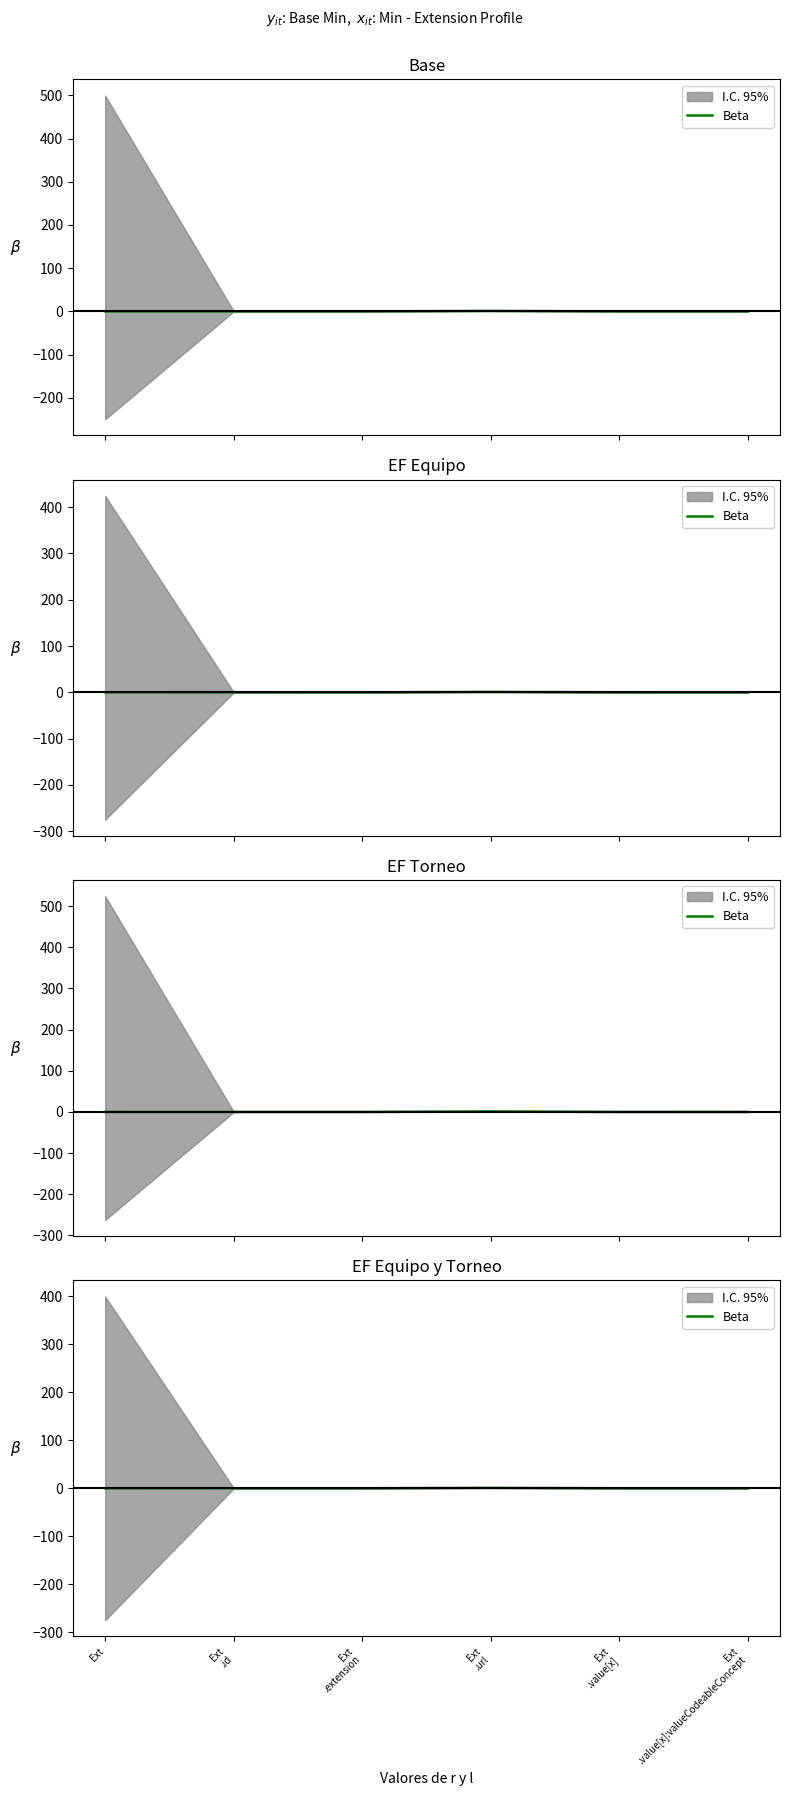

True or false: the data shows 0.2 at Ext
.url.

False